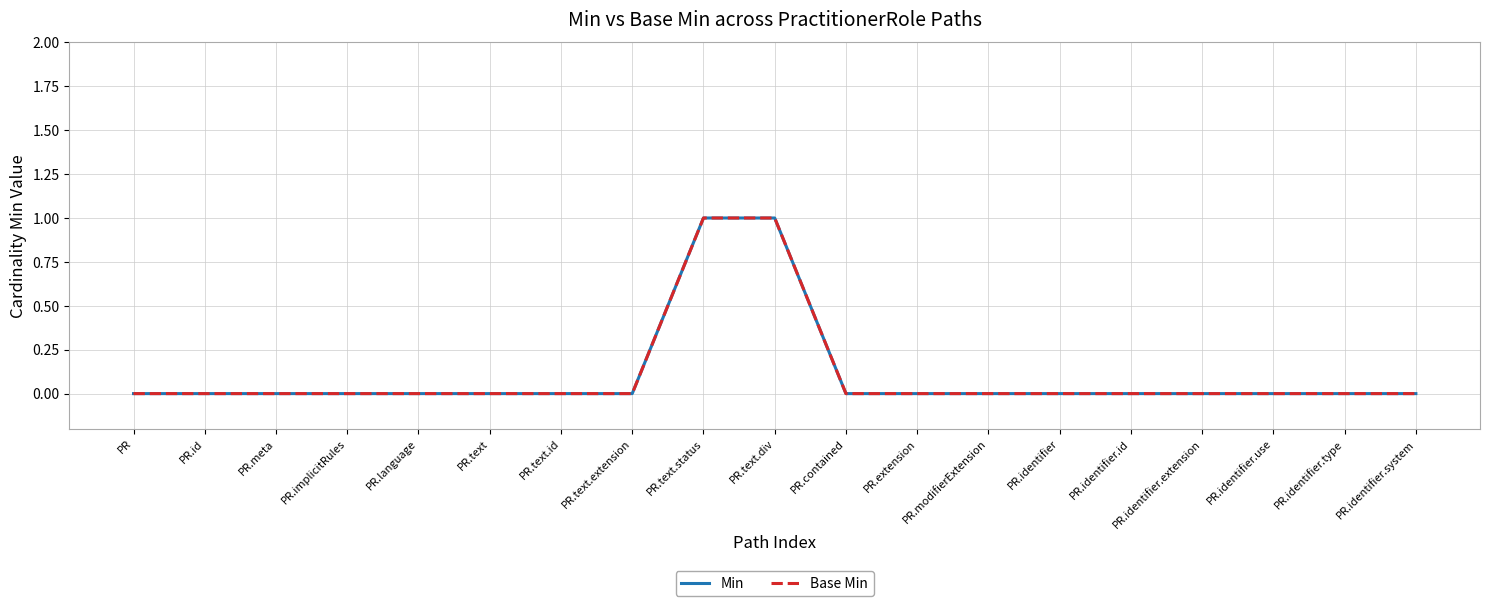

Does the chart display data point markers on the line(s)?

No